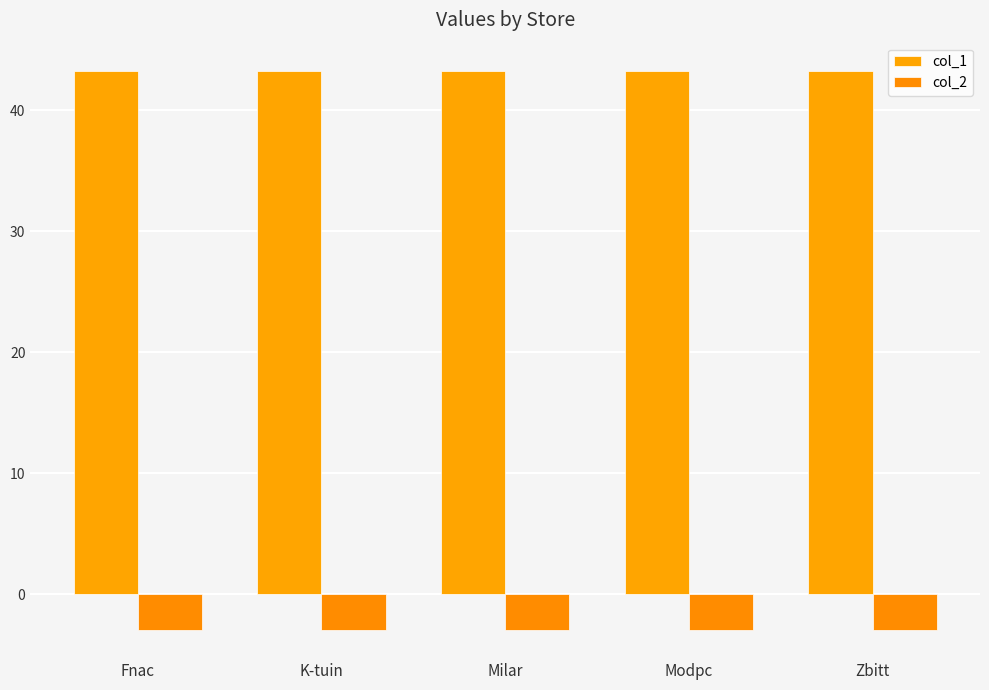

What is the greatest value displayed?

43.3